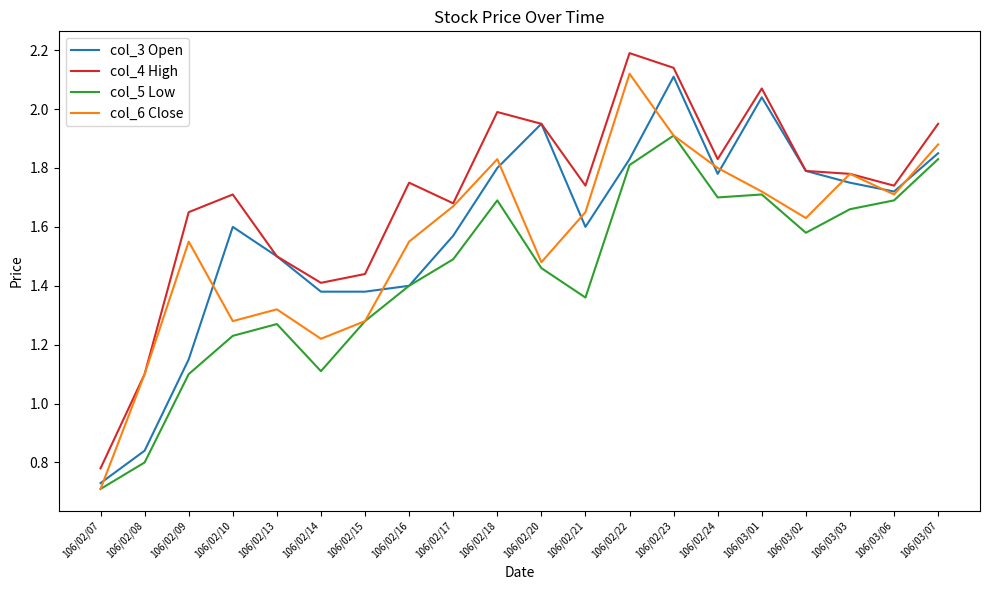

The value of col_6 Close at 106/03/07 is 1.9. True or false?

True